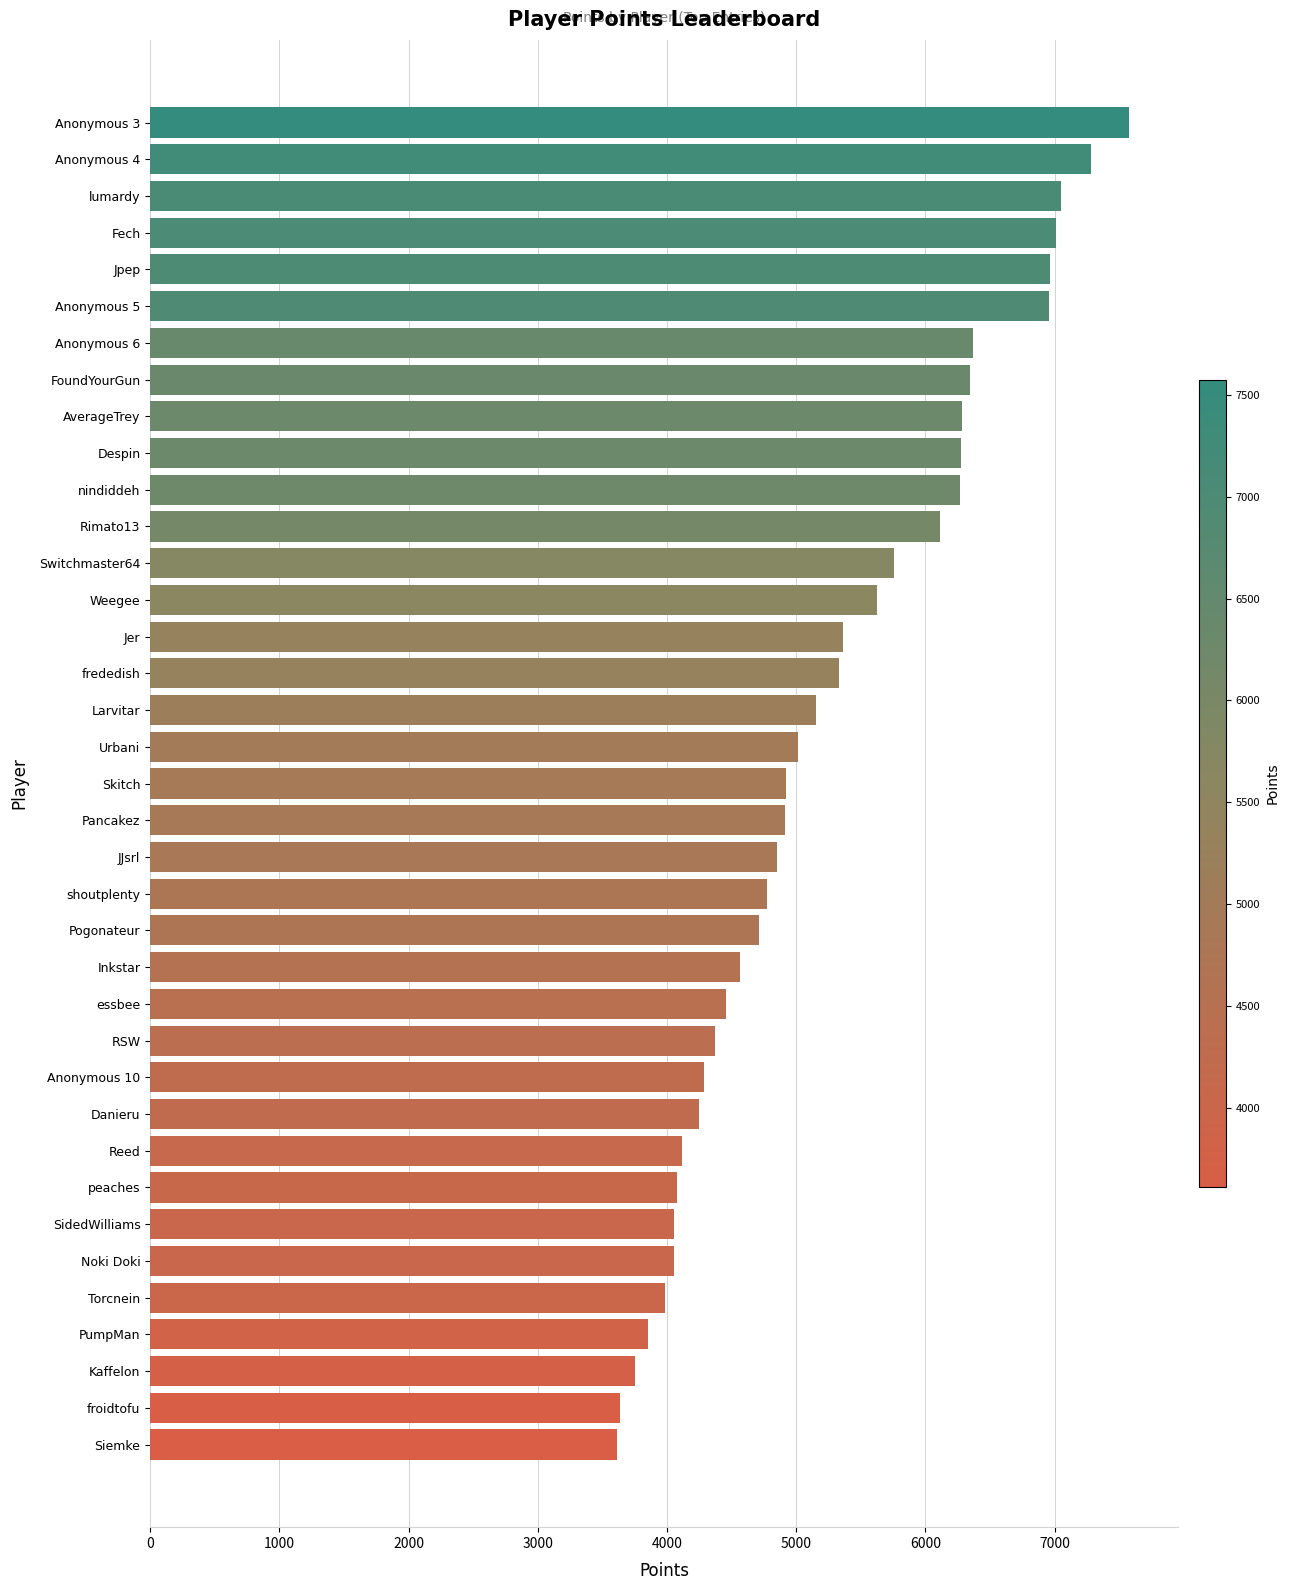

What is the minimum value shown in the chart?

3611